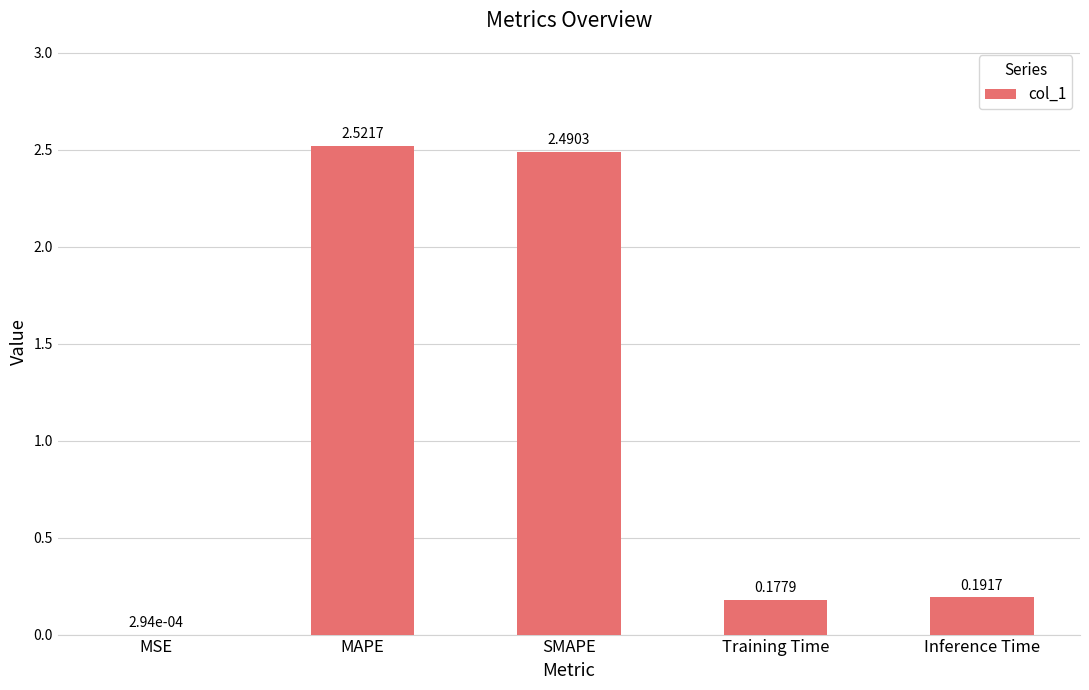

What is the ratio of the value at MAPE to the value at SMAPE?

1.0